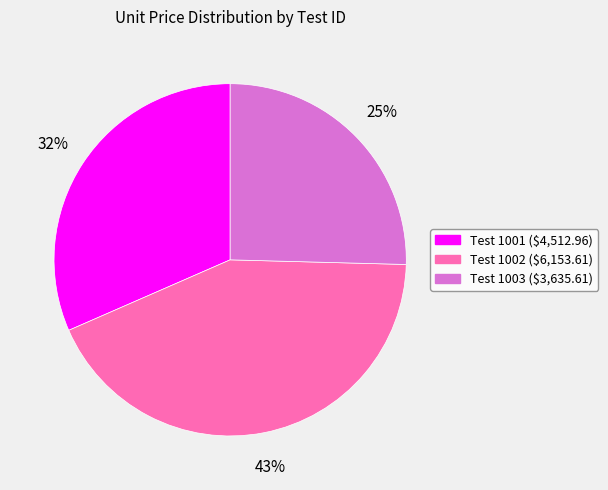

How many slices are in this pie chart?

3